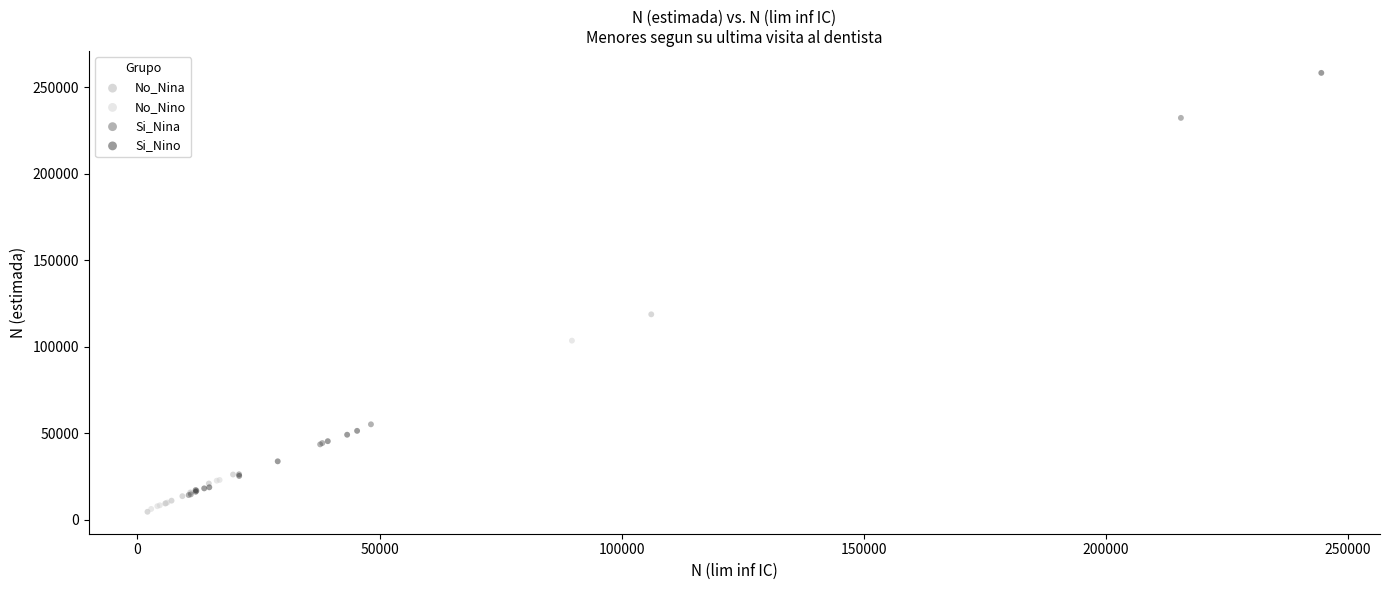

Which series has the widest spread of Y values?

Si_Nino